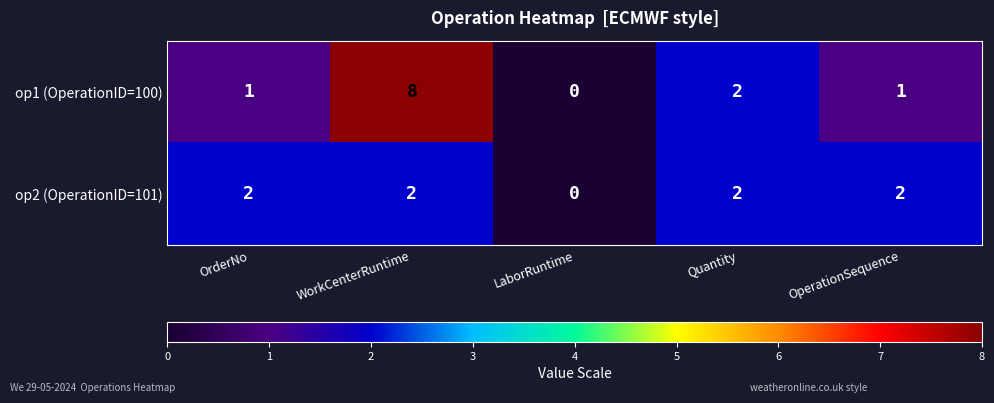

What is the sum of all op1 (OperationID=100) values?

12